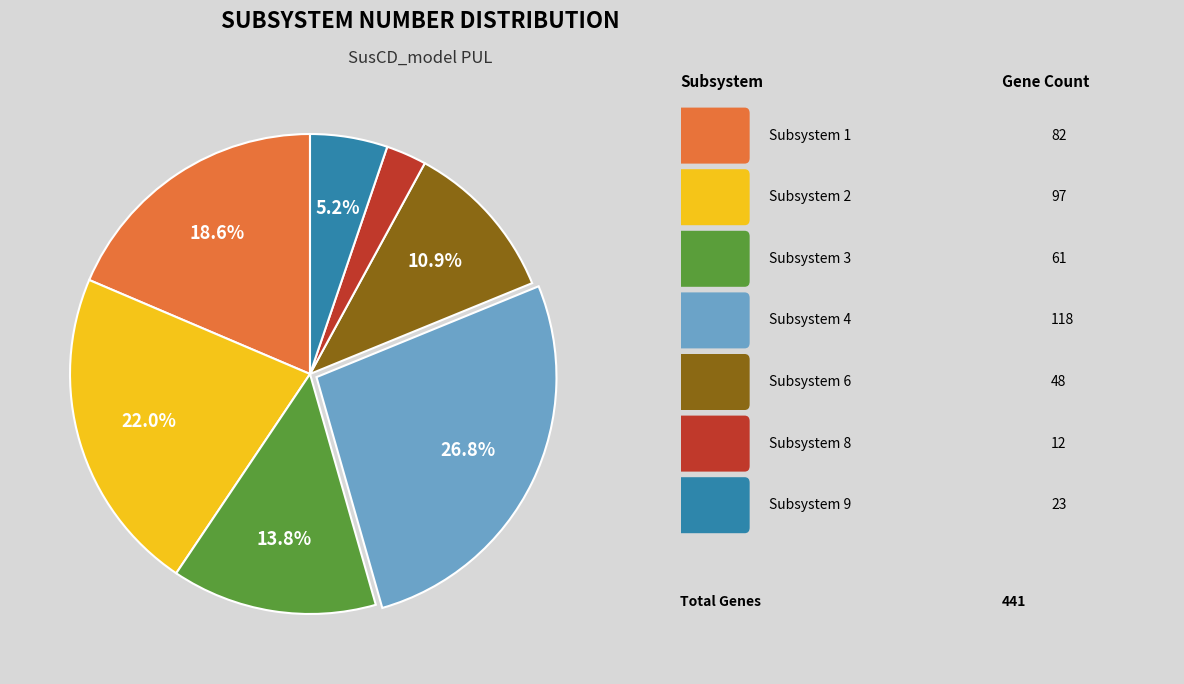

Is there a majority slice in this chart?

No